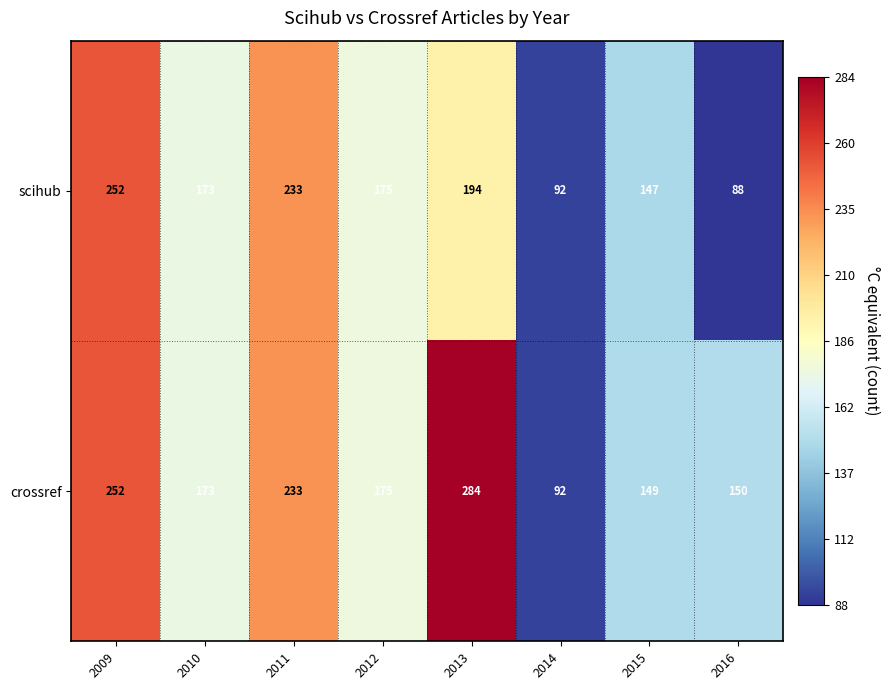

The value of crossref at 2010 is 245. True or false?

False